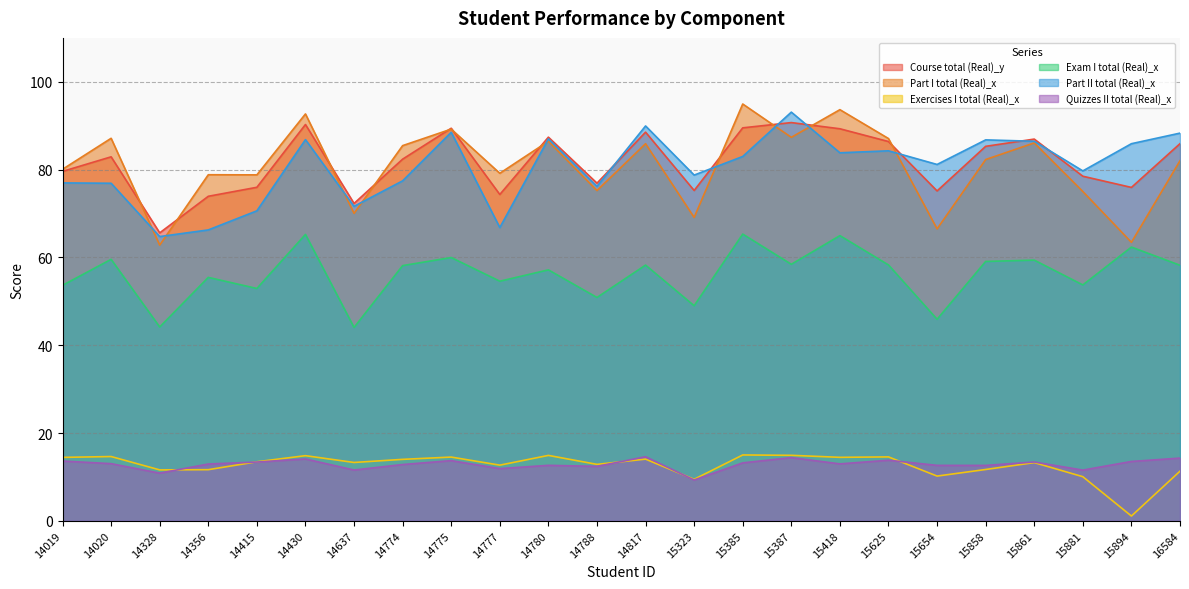

True or false: Part II total (Real)_x has a value of 84.3 at 15625.

True